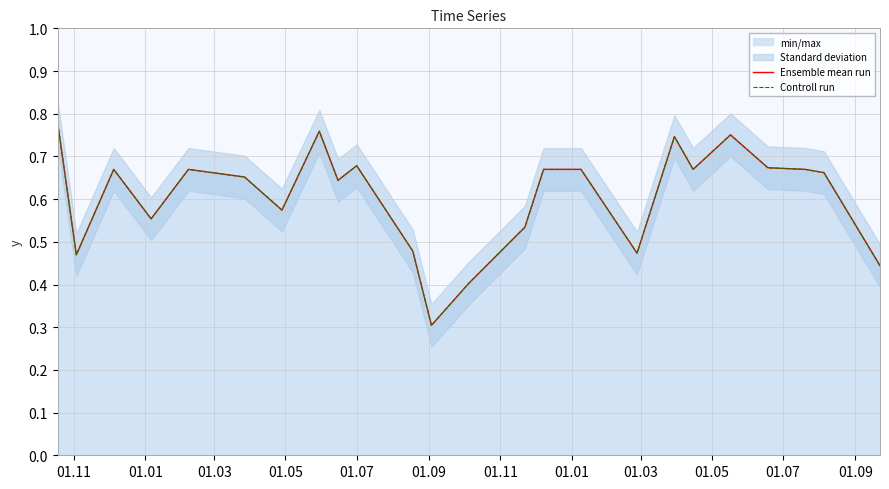

How many lines are shown in the chart?

2